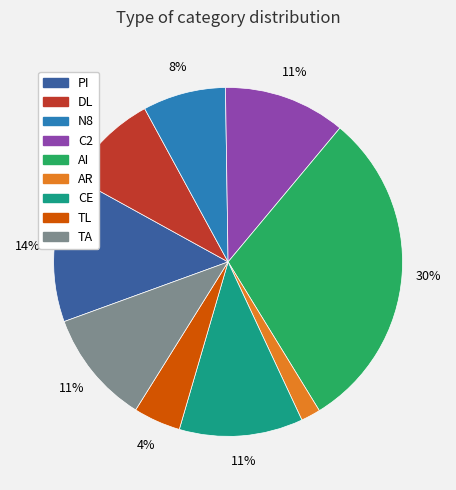

What percentage is the TA slice, to the nearest percent?

11%